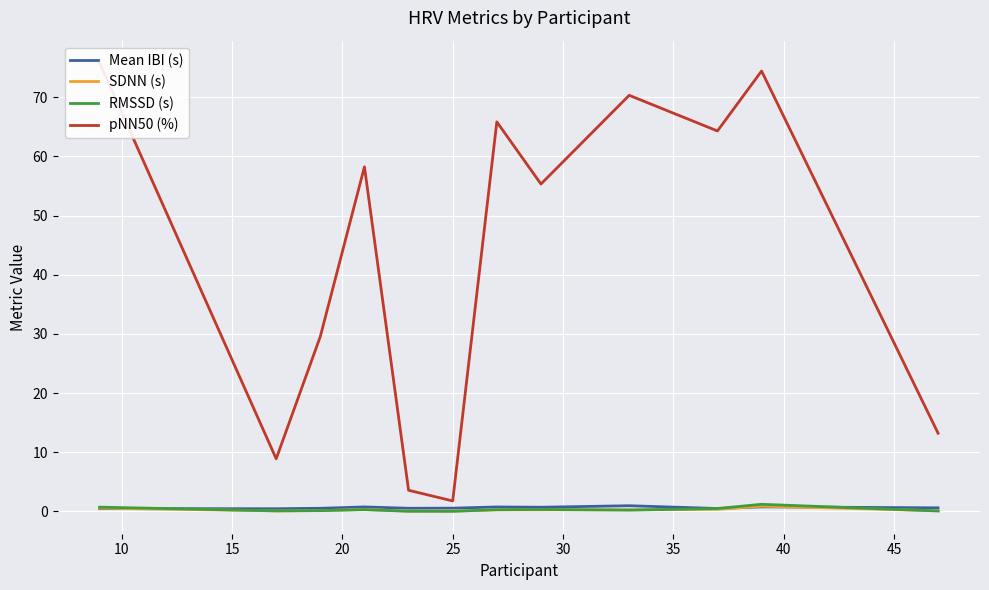

Where do RMSSD (s) and SDNN (s) first cross each other?

10 and 15